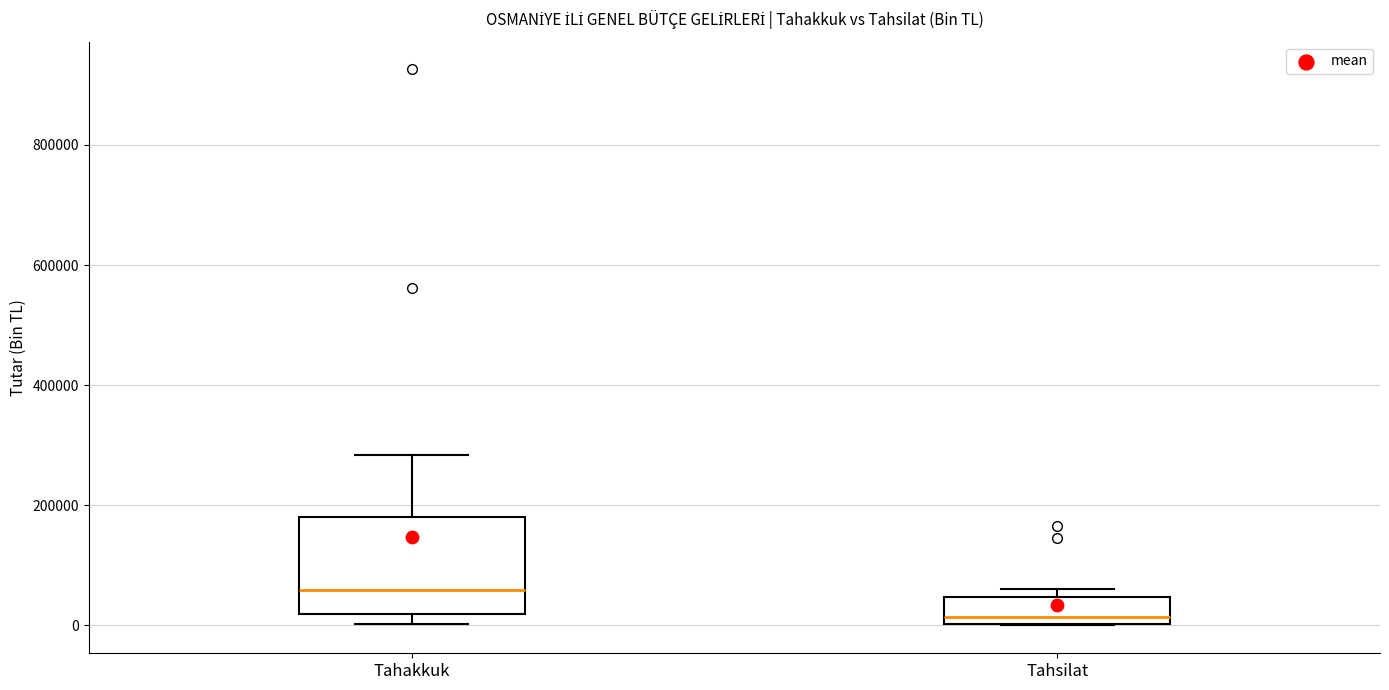

Reading left to right, read every box against the y-axis: the position of its median line, the range the box covers, and the ends of its whiskers. The values are not printed on the chart, so give them approximately, as read against the axis.

Tahakkuk: median 60000, box 20000 to 180000, whiskers 0 to 280000
Tahsilat: median 20000, box 0 to 40000, whiskers 0 to 60000